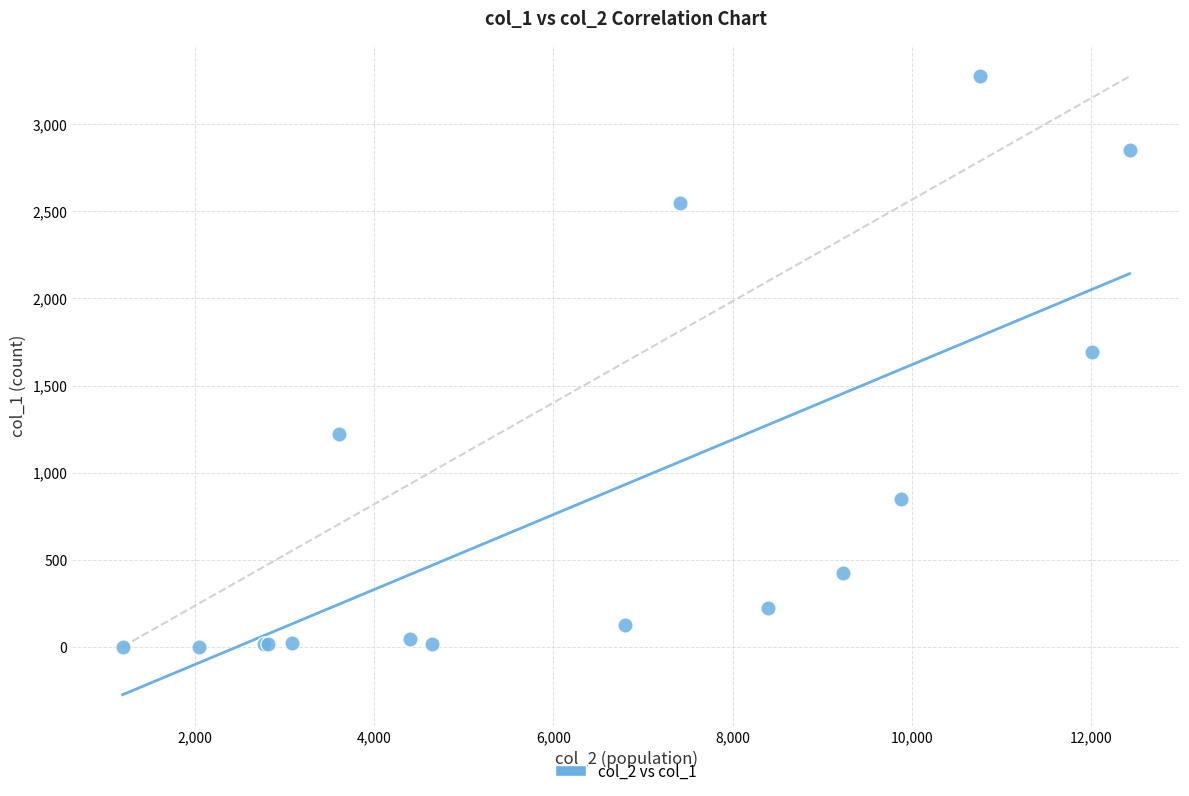

What Y value in the scatter plot is closest to 1638?

1690